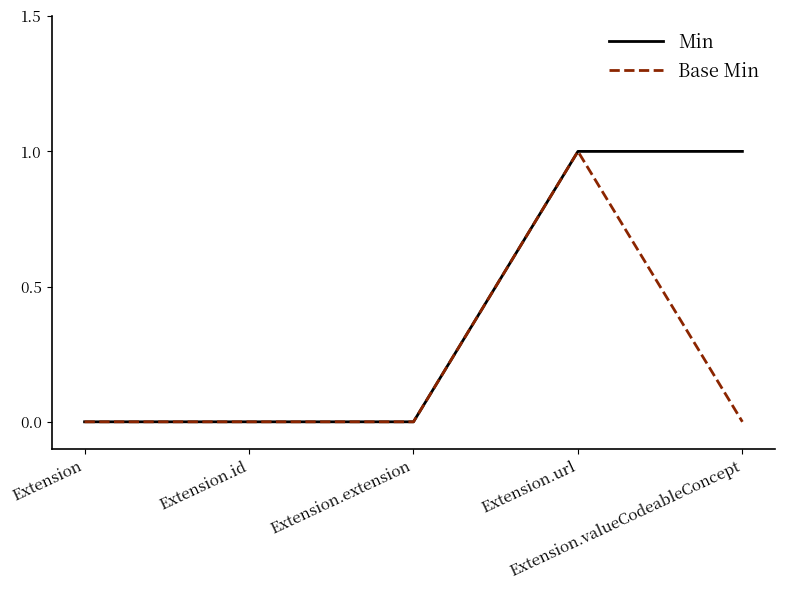

Rank the series by their average value, from lowest to highest.

Base Min, Min